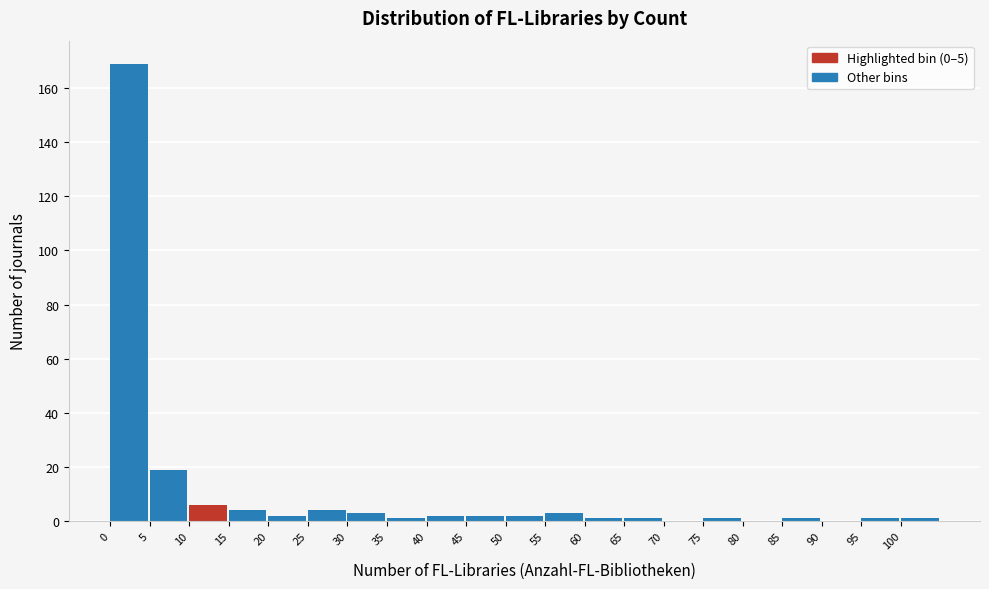

Reading left to right, list every bar in this chart as the range it spans on the x-axis followed by its height. The values are not printed on the chart, so give them approximately, as read against the axis.

0 to 5: 170
5 to 10: 20
10 to 15: 6
15 to 20: 4
20 to 25: 2
25 to 30: 4
30 to 35: 4
35 to 40: under 2
40 to 45: 2
45 to 50: 2
50 to 55: 2
55 to 60: 4
60 to 65: under 2
65 to 70: under 2
70 to 75: 0
75 to 80: under 2
80 to 85: 0
85 to 90: under 2
90 to 95: 0
95 to 100: under 2
100 to 105: under 2